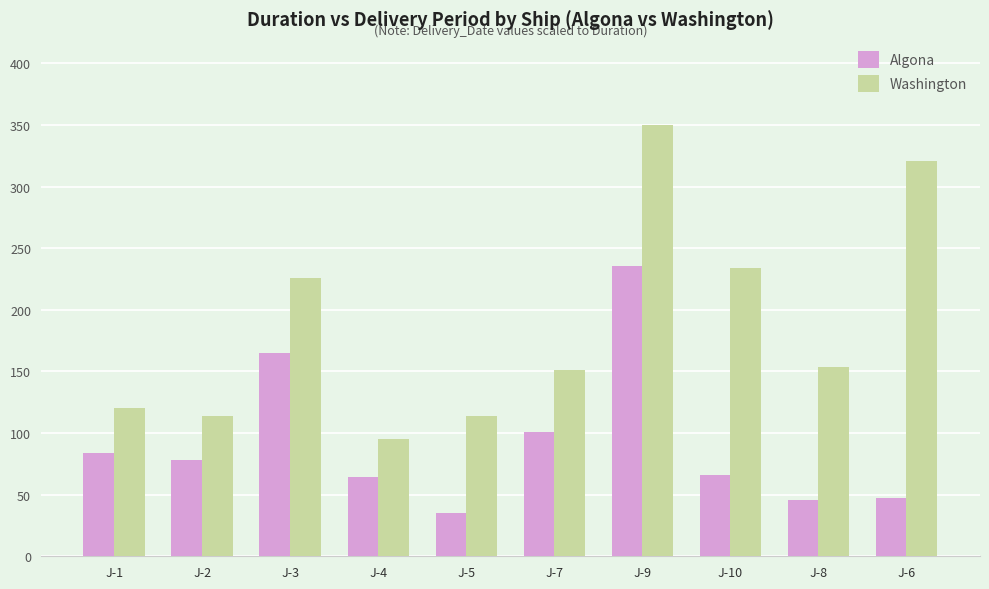

Rank the series by their maximum value, from highest to lowest.

Washington, Algona